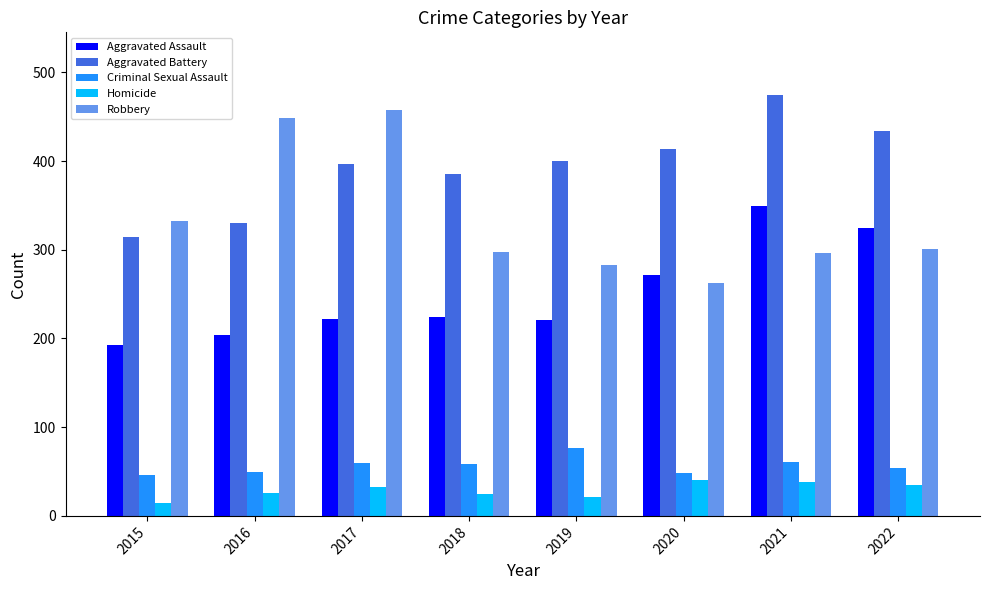

What are all the series names shown in the legend?

Aggravated Assault, Aggravated Battery, Criminal Sexual Assault, Homicide, Robbery